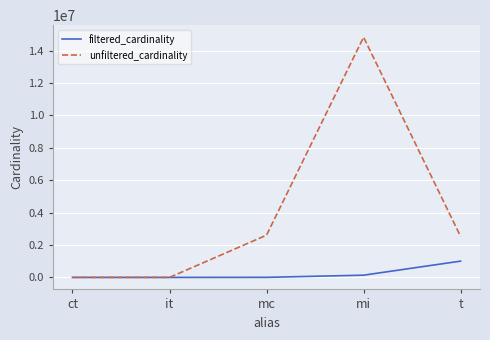

True or false: unfiltered_cardinality has more than 0 interior local peaks.

True